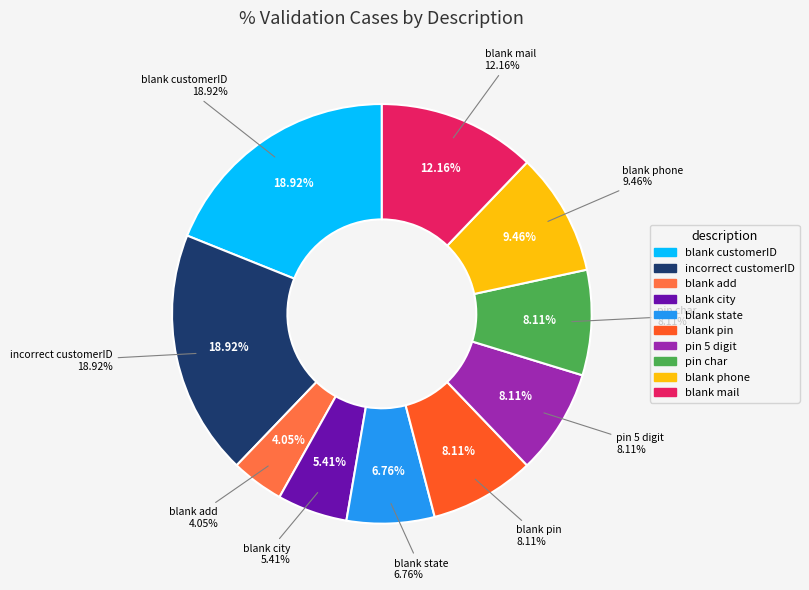

How many segments does this pie chart have?

10